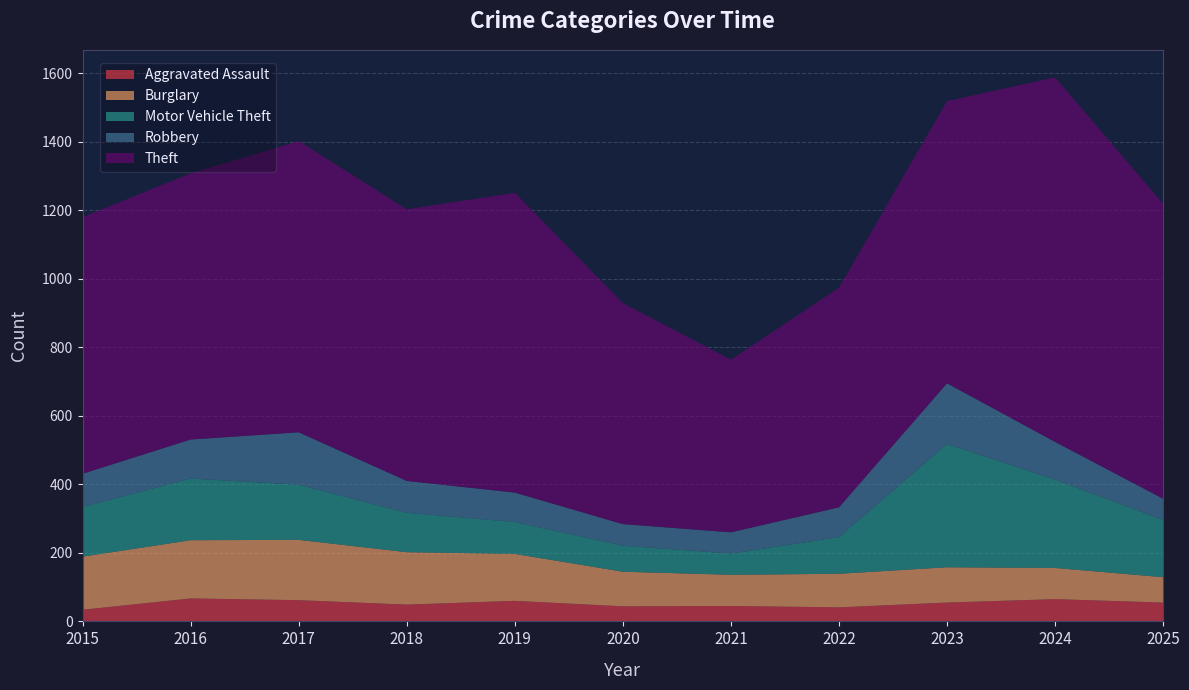

Reading left to right, list all the values displayed in this chart.

Aggravated Assault: 34	67	62	49	60	44	45	41	55	65	55
Burglary: 155	170	176	153	137	101	91	98	103	91	74
Motor Vehicle Theft: 145	180	161	115	93	76	62	107	360	258	167
Robbery: 97	114	153	93	86	63	62	87	177	110	62
Theft: 749	777	850	793	875	645	504	641	824	1064	861